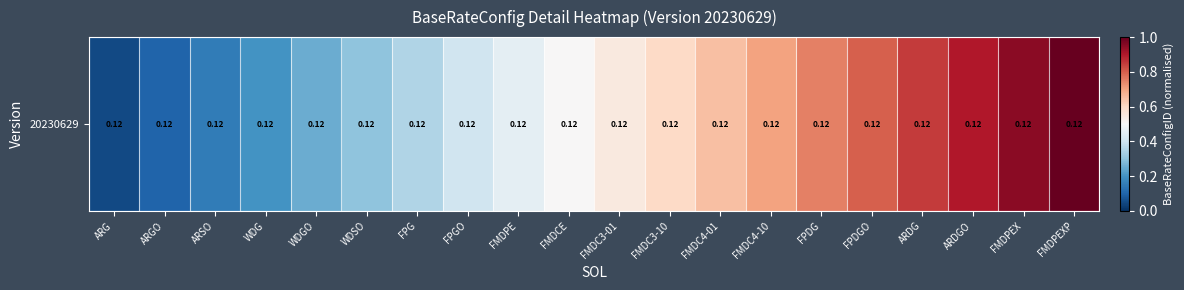

What is the sum of the values at ARDG and WDSO?

1.1